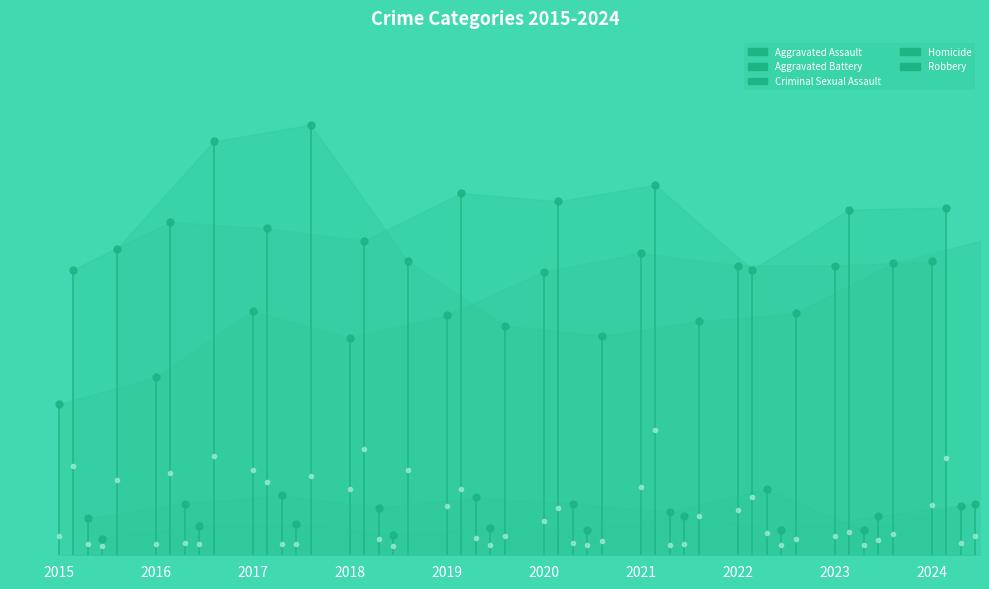

True or false: Homicide and Aggravated Assault cross at least once.

False